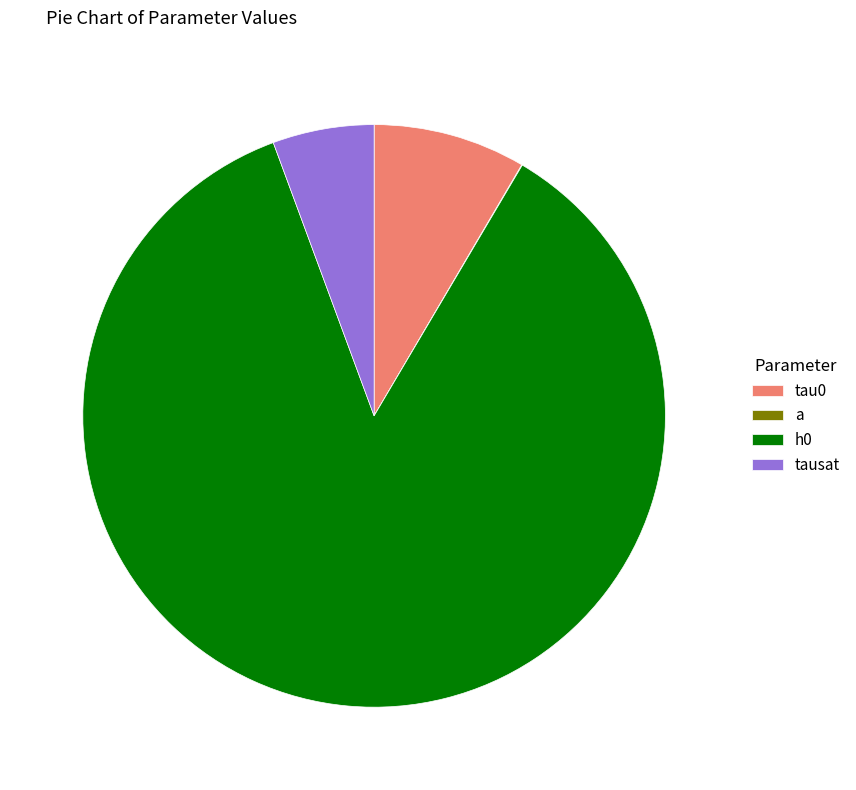

Which category accounts for the majority?

h0